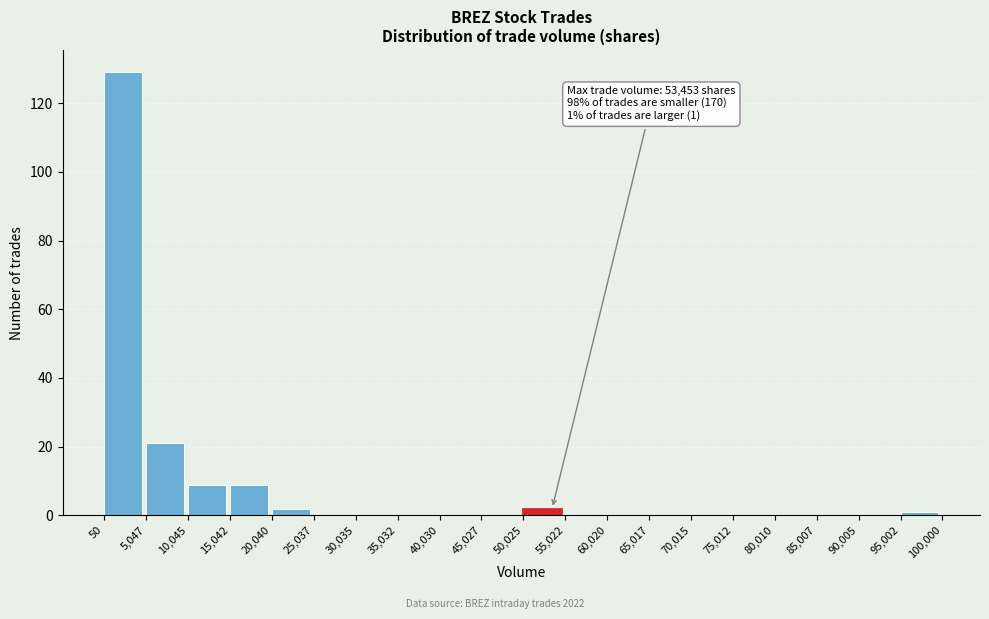

Which range on the x-axis has the tallest bar?

50 to 5,047